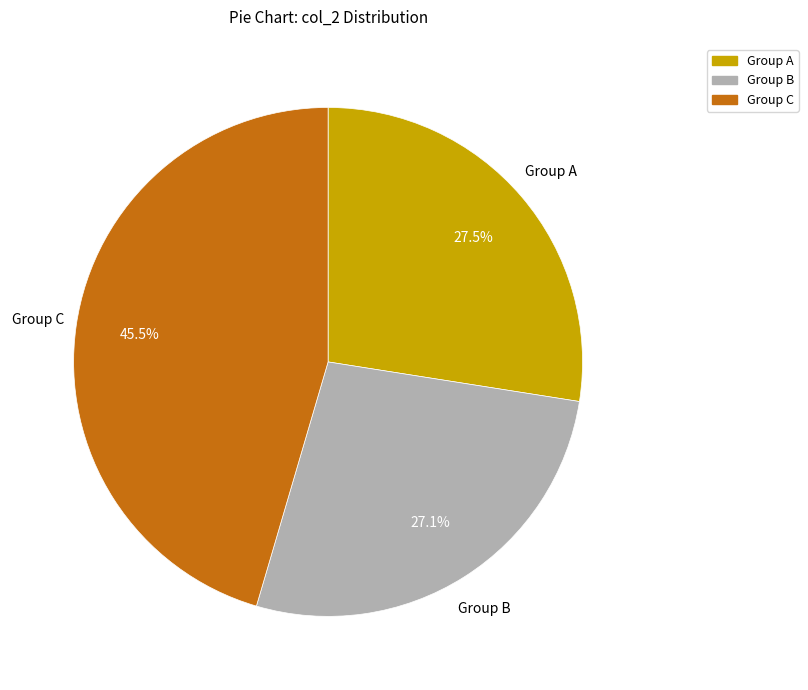

Is there a majority slice in this chart?

No